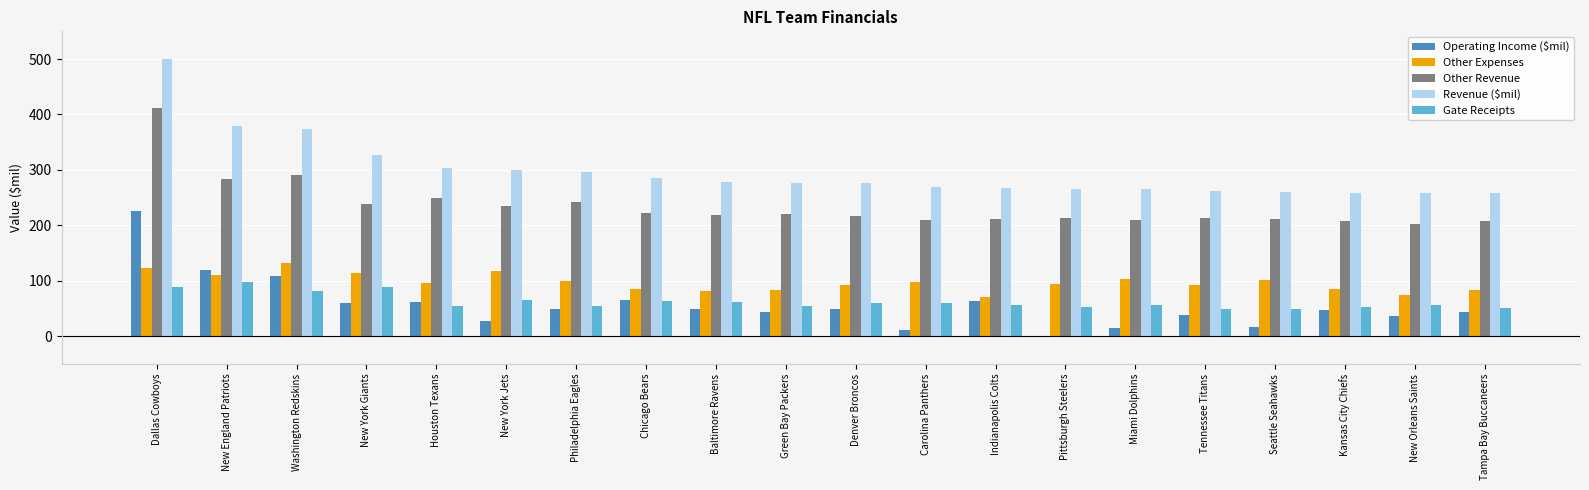

Where does the Gate Receipts series first go above 57?

Dallas Cowboys